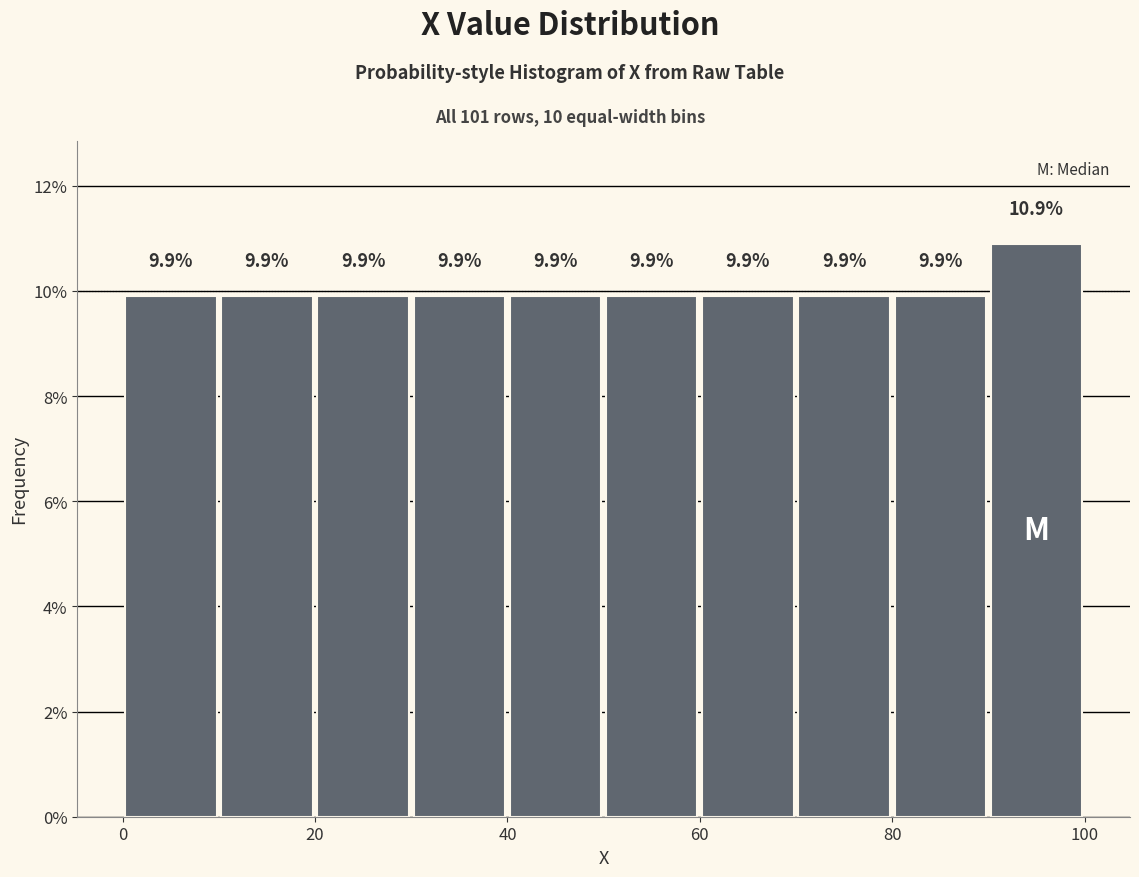

Which range on the x-axis has the tallest bar?

90 to 100